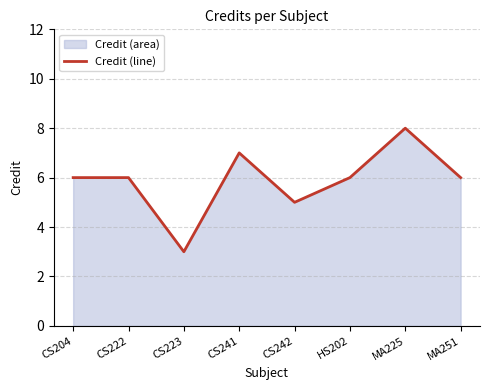

List the labels in order of value, largest first.

MA225, CS241, CS204, CS222, HS202, MA251, CS242, CS223